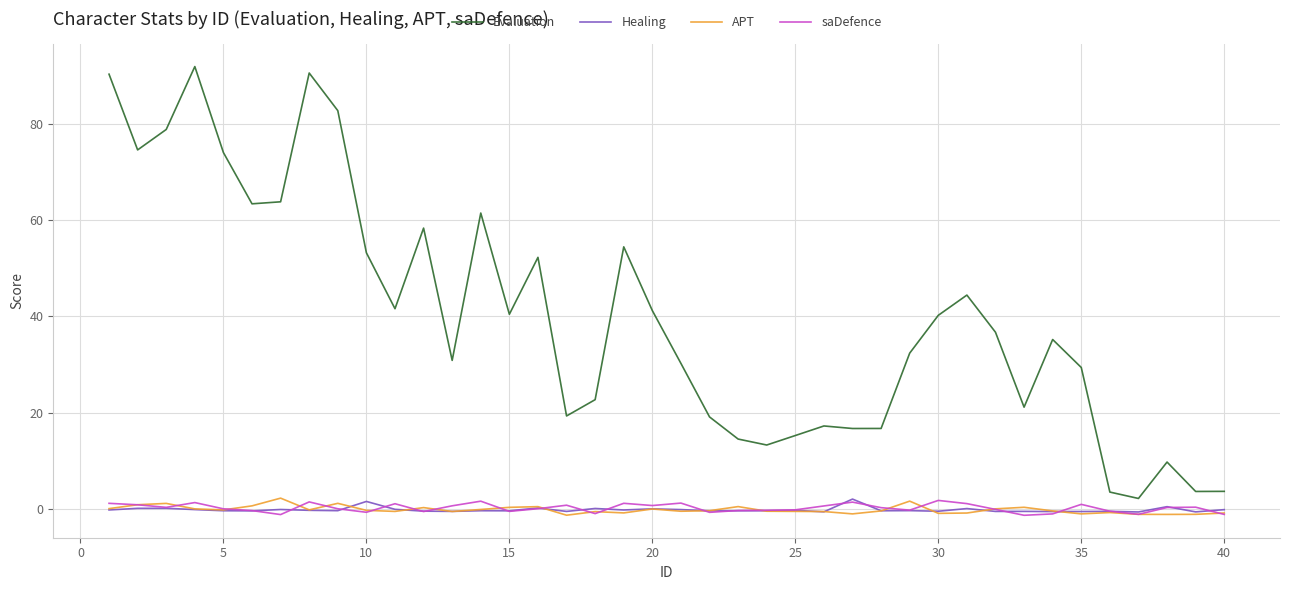

Which series has the widest spread of values?

Evaluation